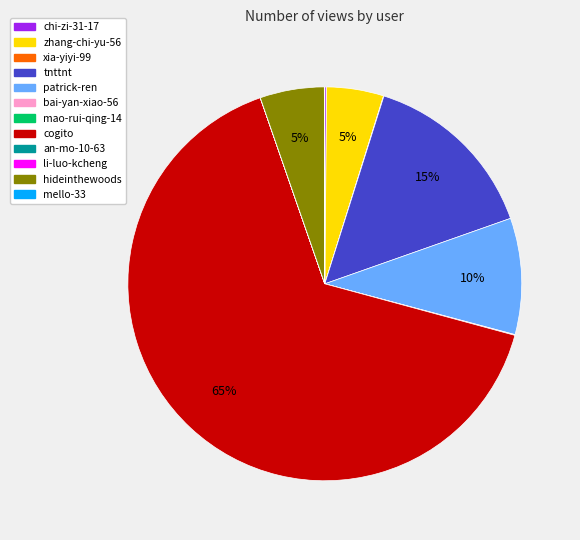

Is it true that cogito is 65% of the pie?

True